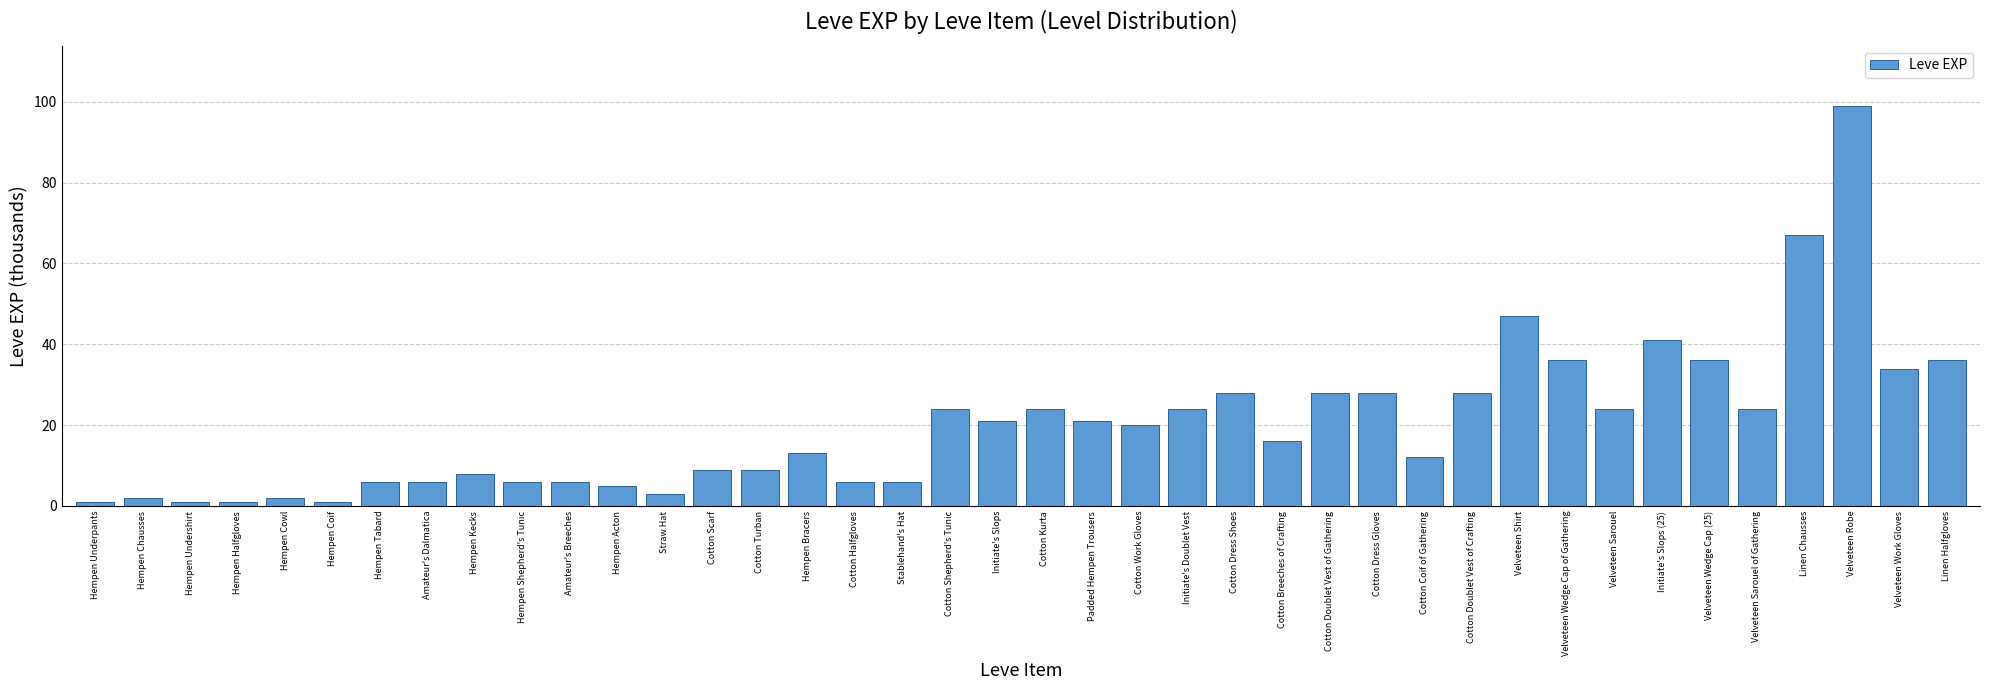

Reading left to right, extract all data points from this chart.

1	2	1	1	2	1	6	6	8	6	6	5	3	9	9	13	6	6	24	21	24	21	20	24	28	16	28	28	12	28	47	36	24	41	36	24	67	99	34	36